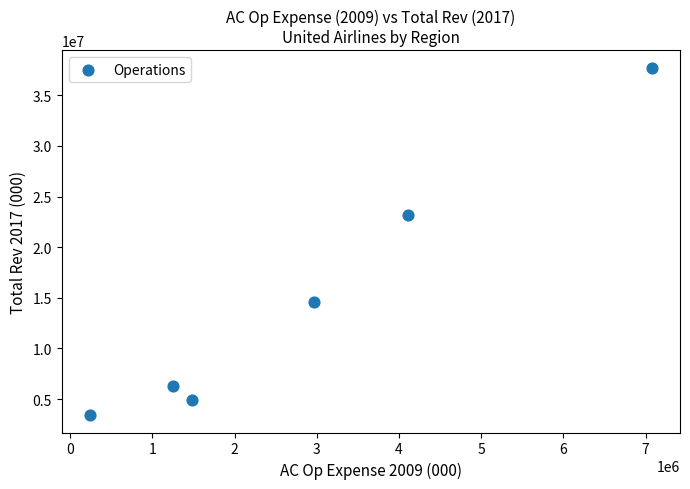

What Y value in the scatter plot is closest to 20578942?

23132253